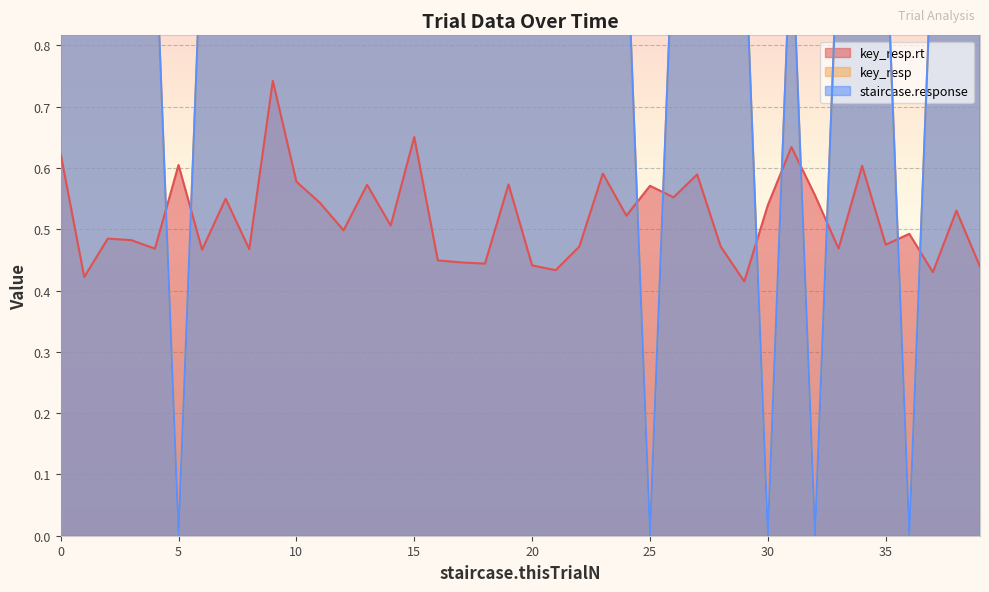

How many lines are shown in the chart?

3